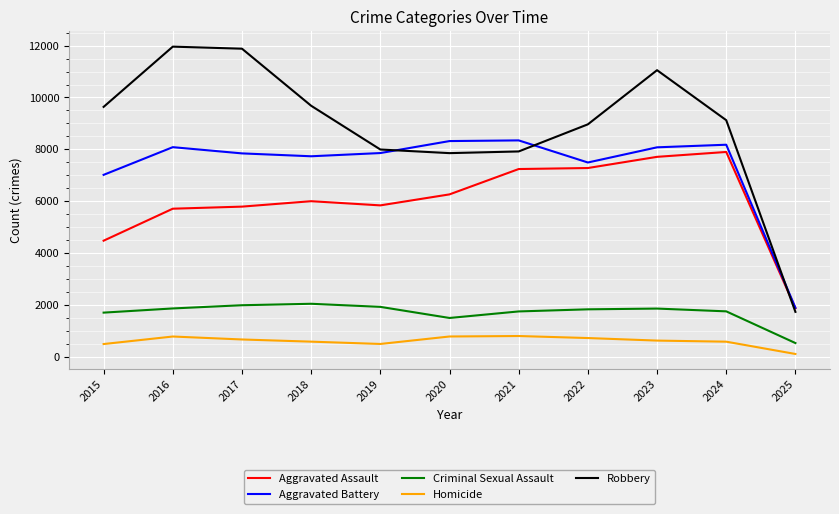

At which category does the chart reach its minimum across all series?

2025